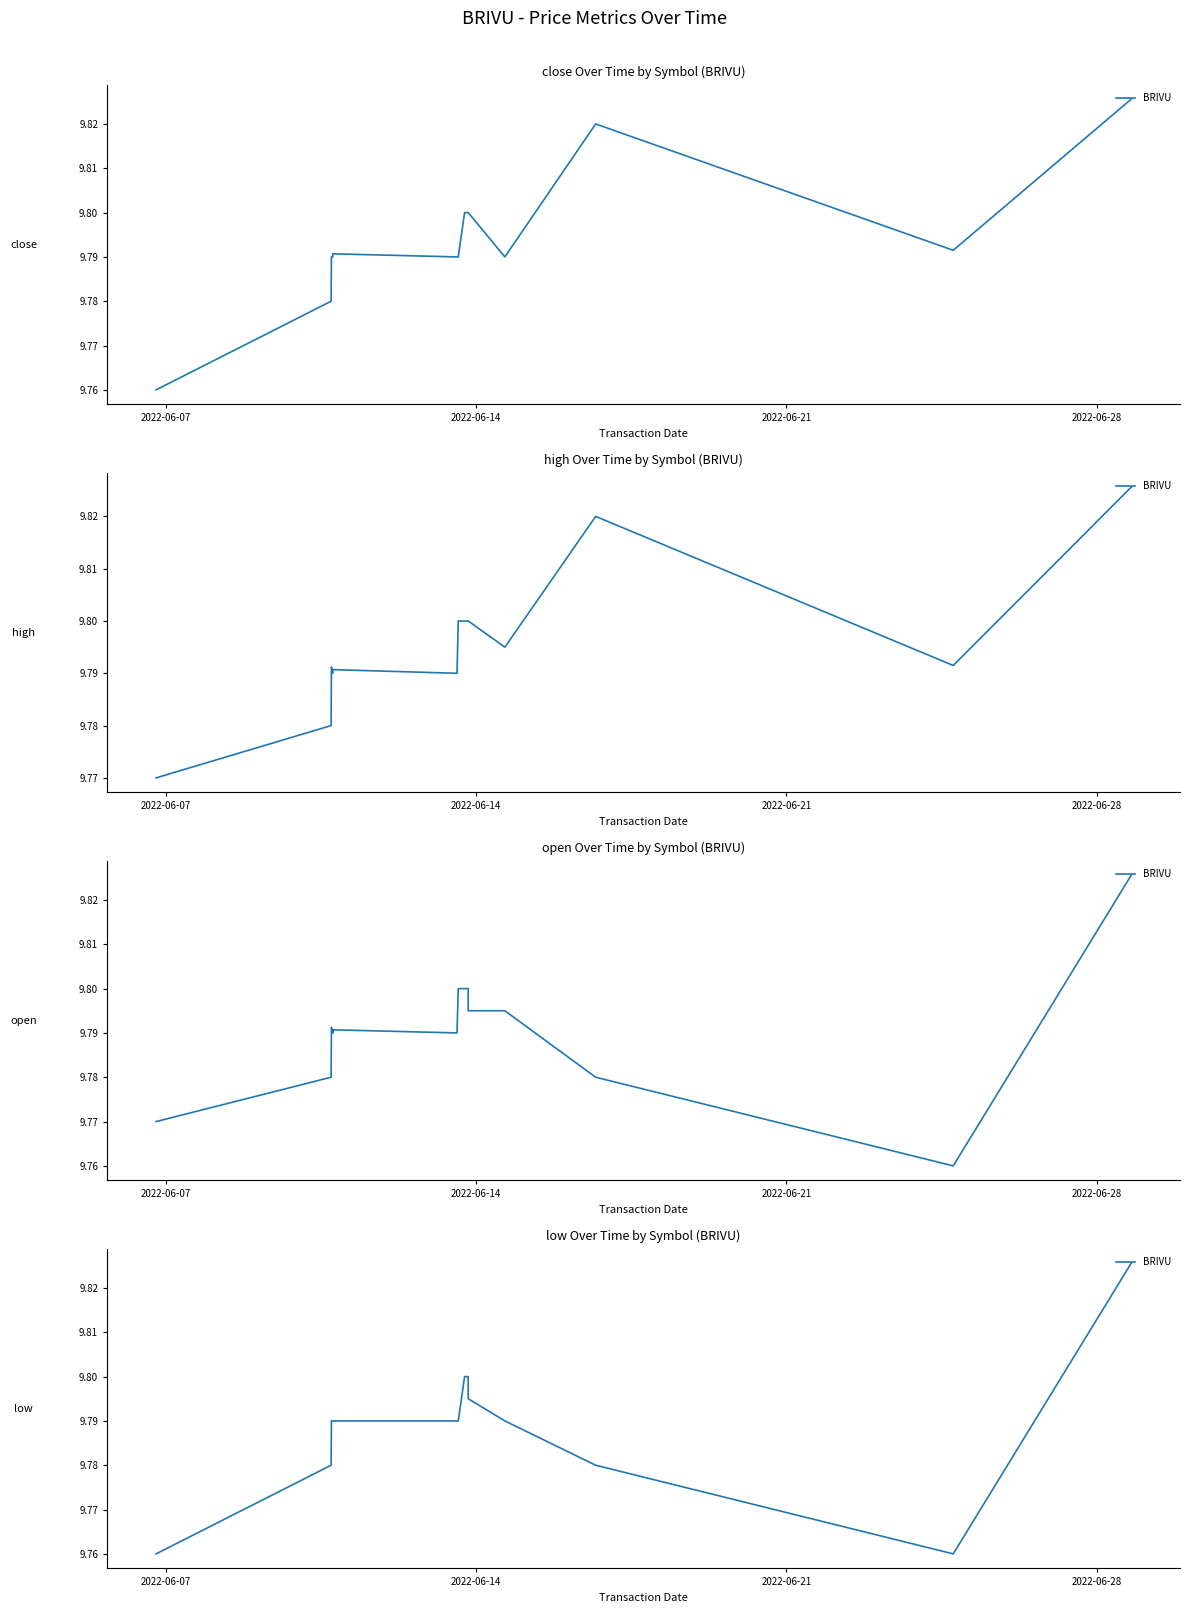

At which label is the value closest to 9?

2022-06-07